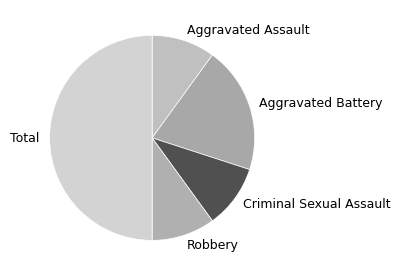

Does Aggravated Assault represent more than half of the total?

No